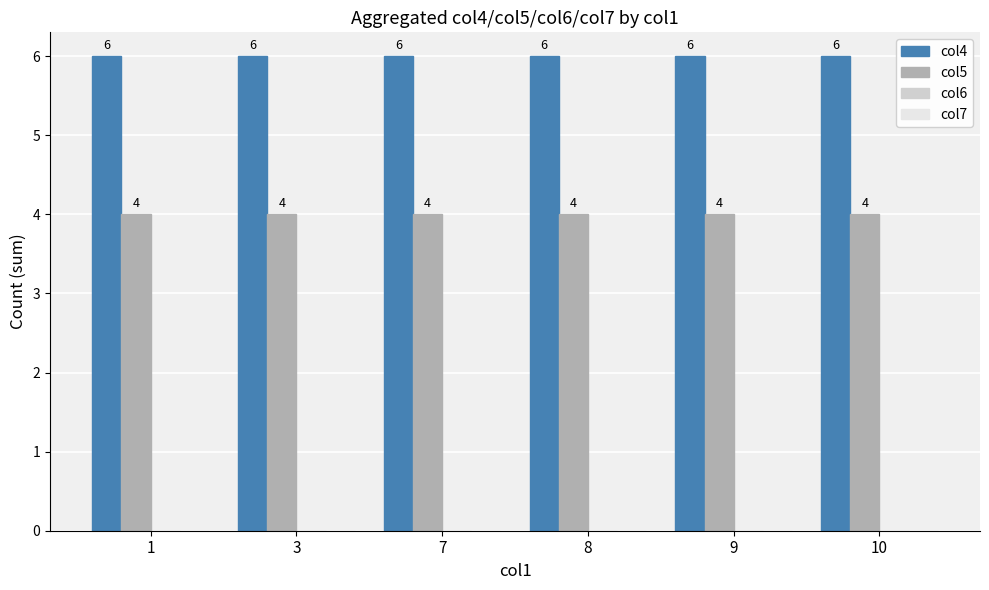

At how many categories does at least one series exceed 5?

6